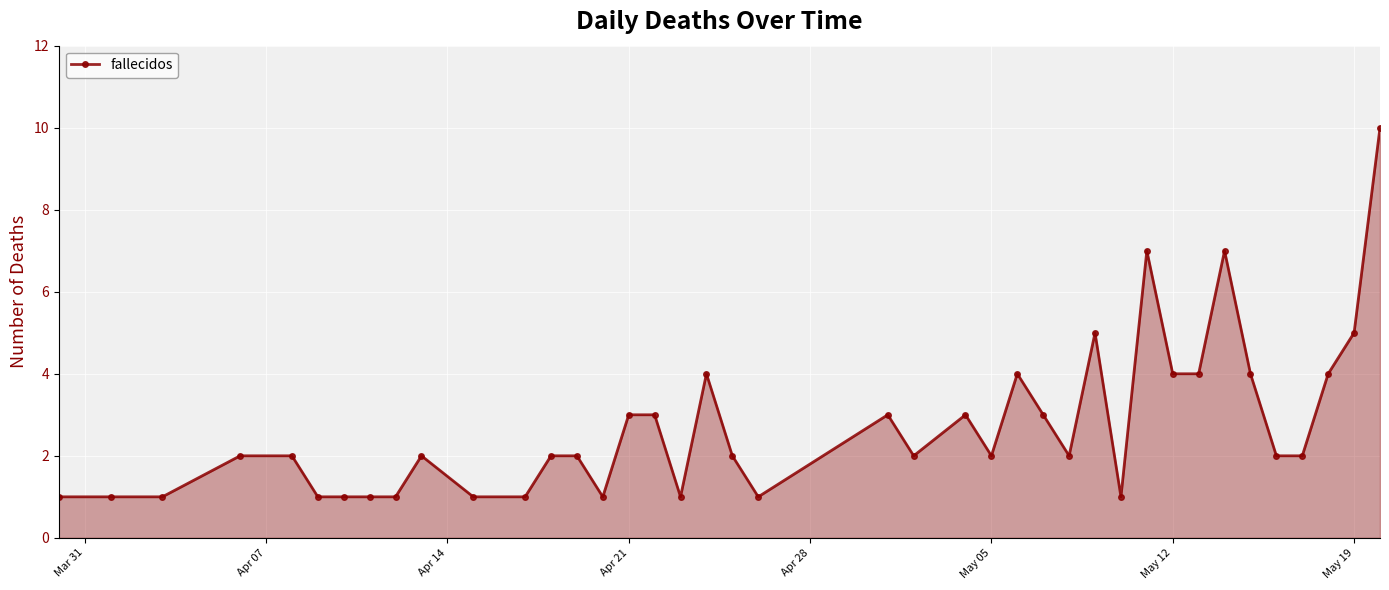

What is the maximum value shown in the chart?

10